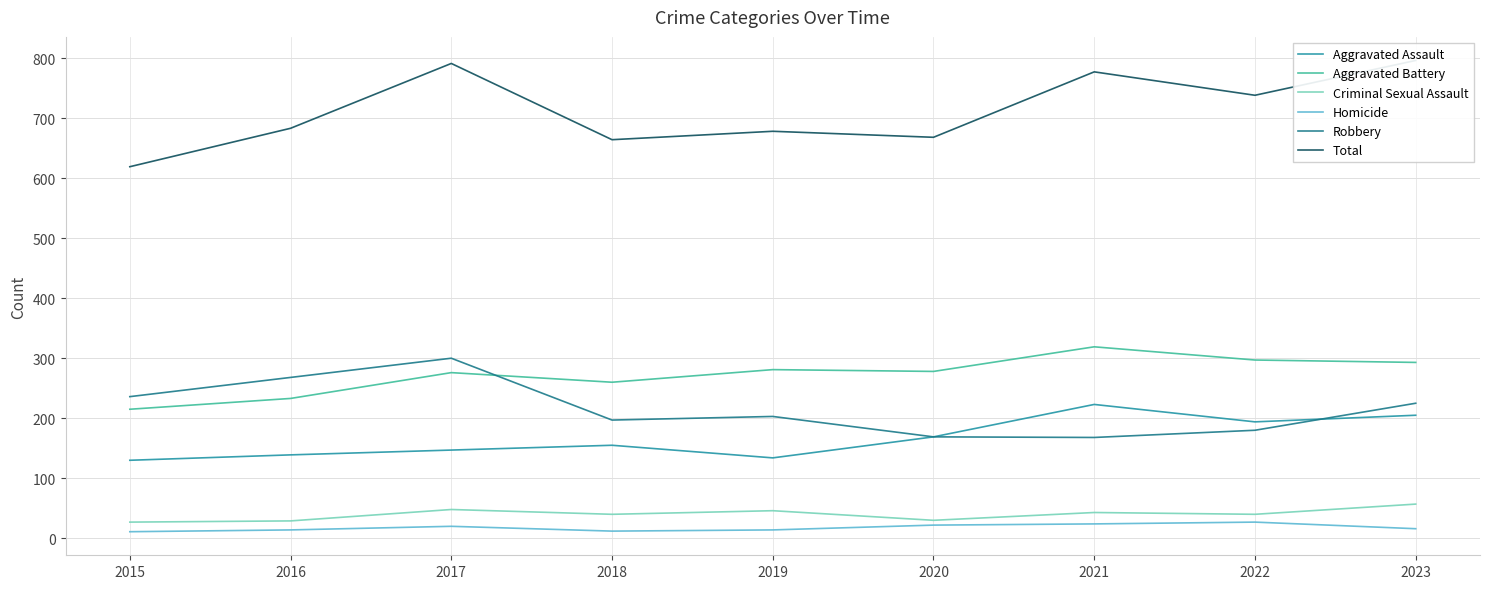

Which has a higher value, 2021 or 2019?

2021